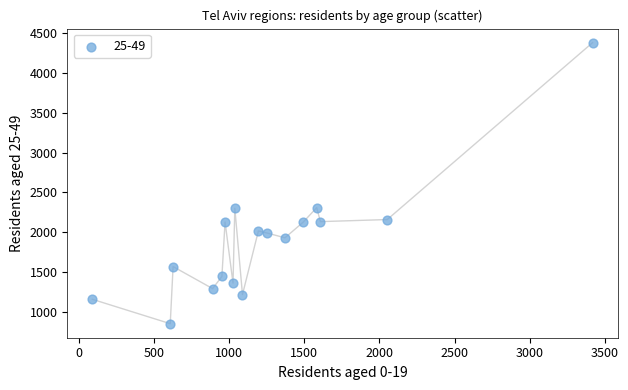

What is the range of X values (max minus min)?

3331